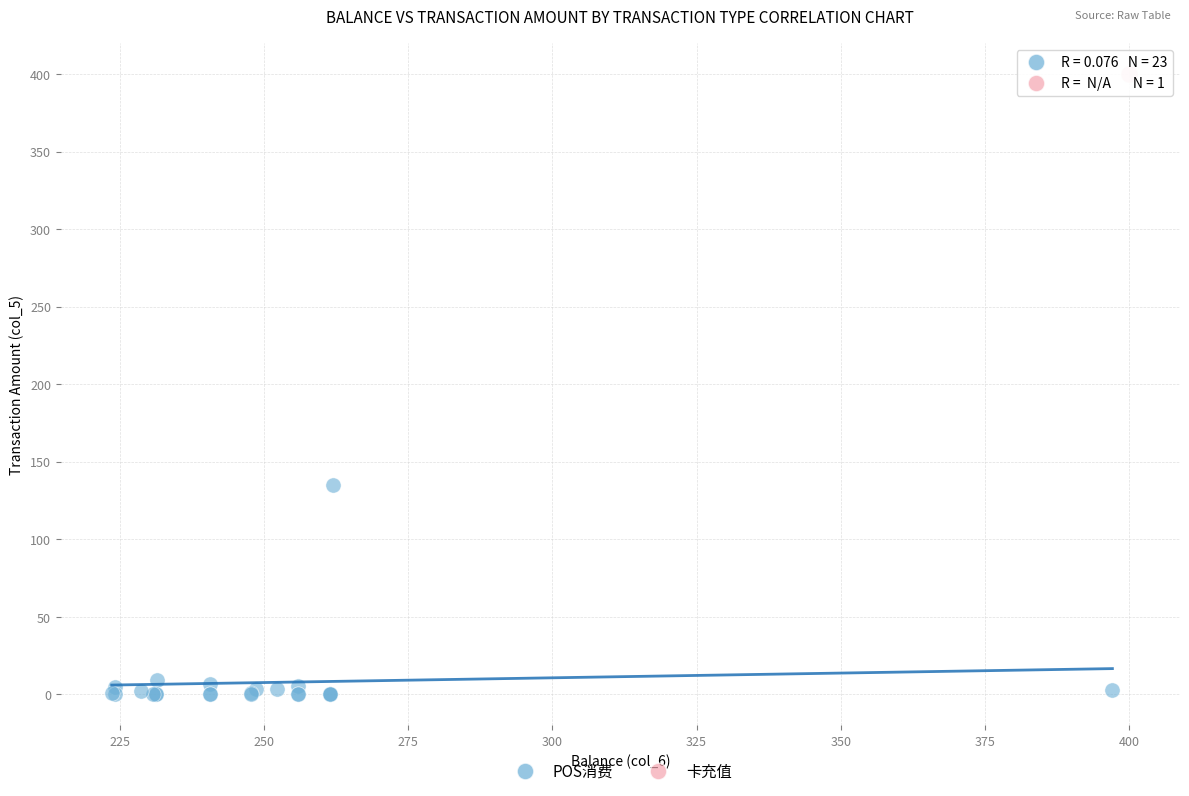

What are all the series names shown in the legend?

POS消费, 卡充值